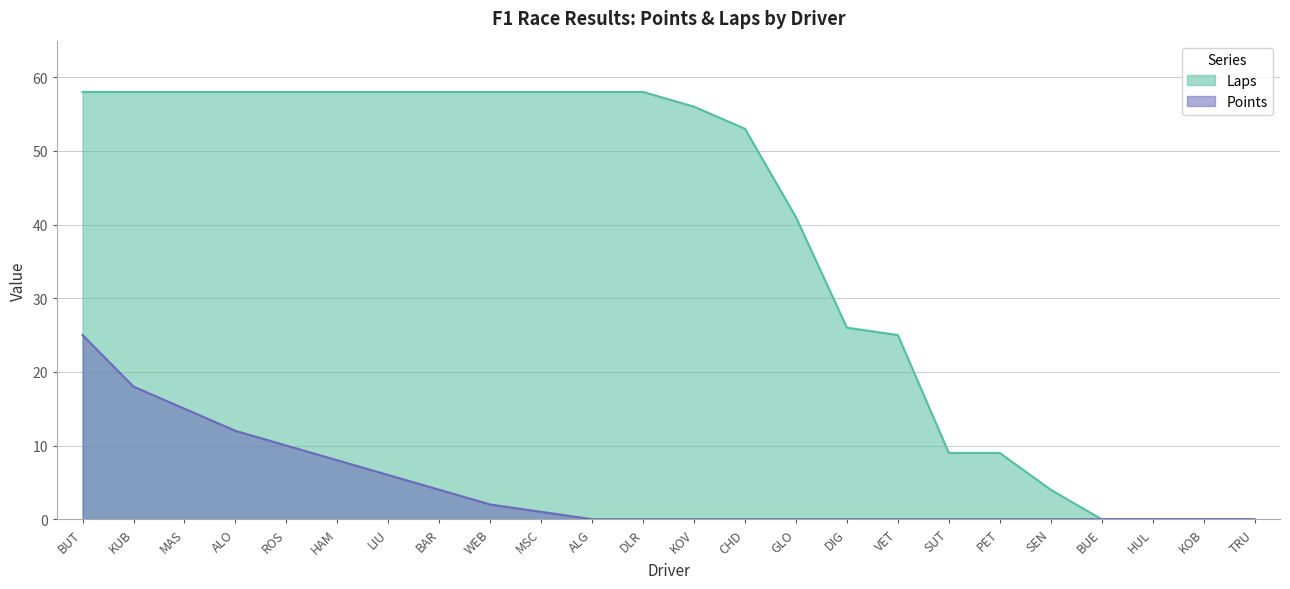

Which category has the highest value across all series?

BUT